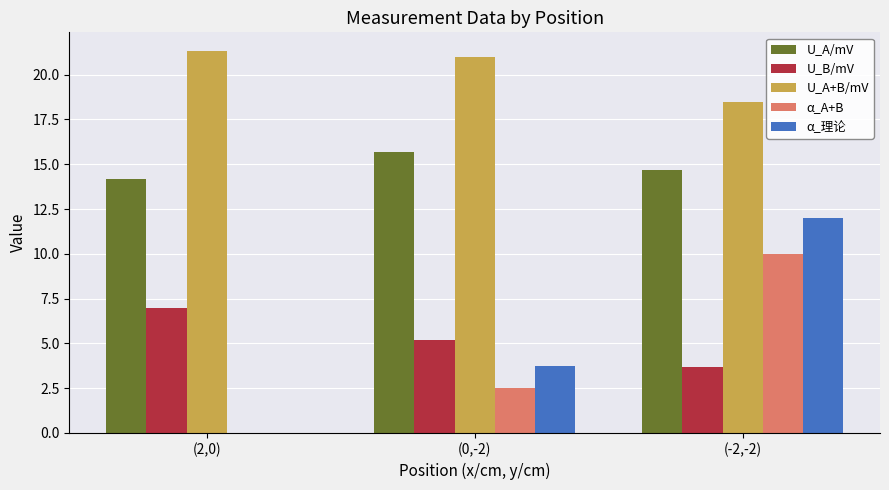

Where does the U_A+B/mV series first go above 21?

(2,0)